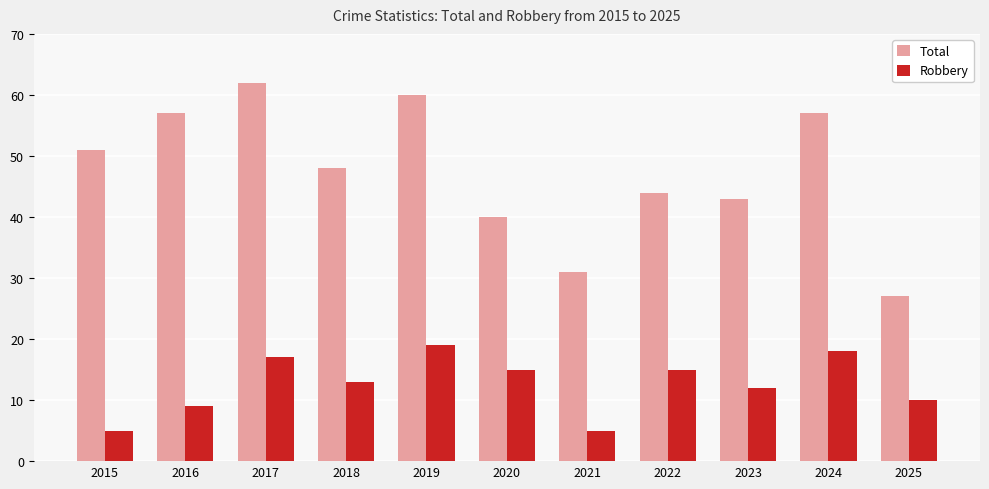

Which series has the largest total across all categories?

Total